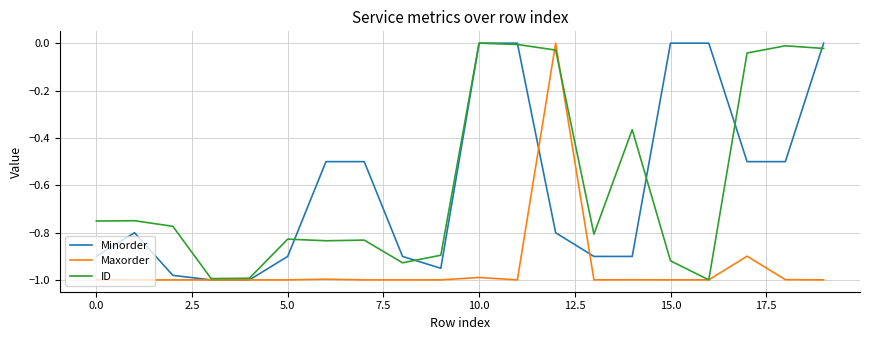

Does the chart have visible grid lines?

Yes